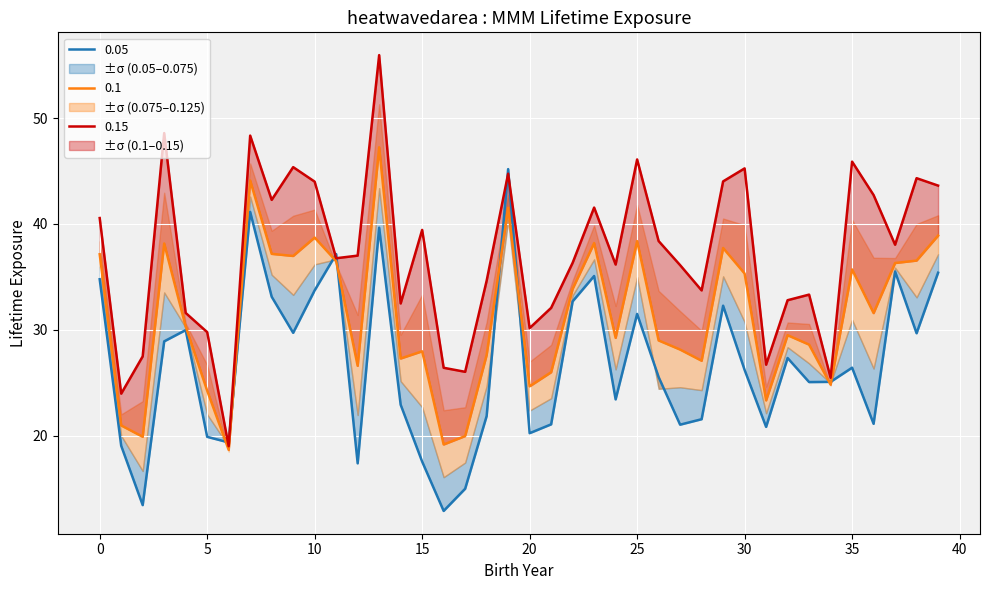

Which has a higher value, 8 or 37?

37